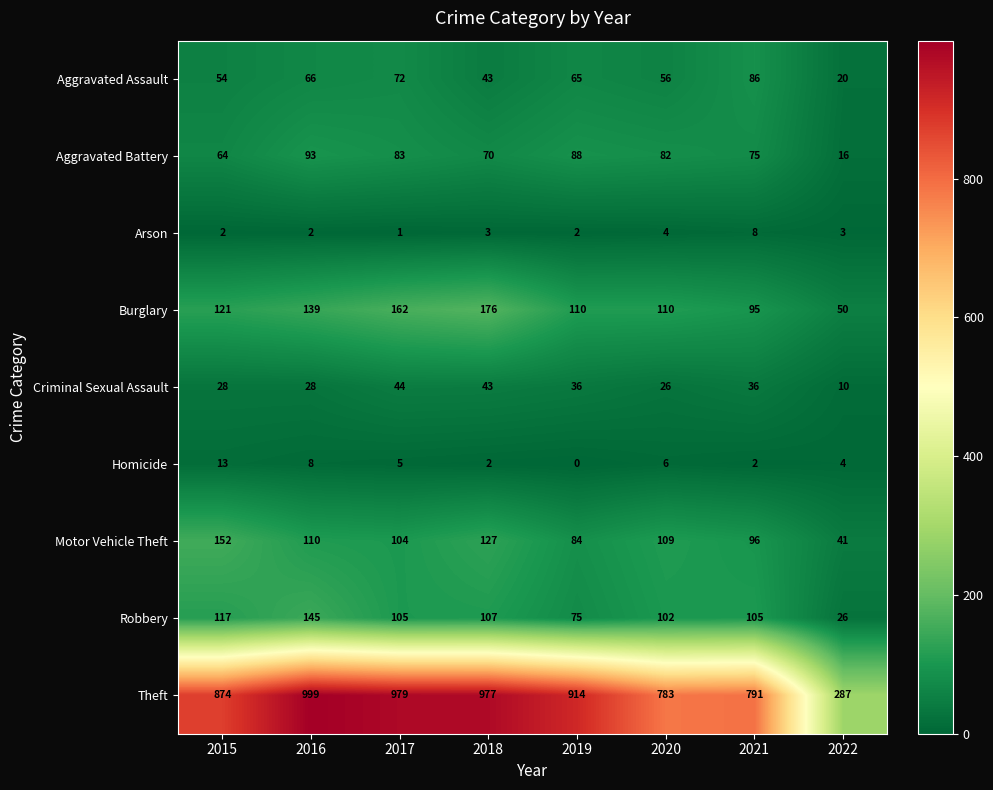

What is the spread (max minus min) of values at 2022?

284